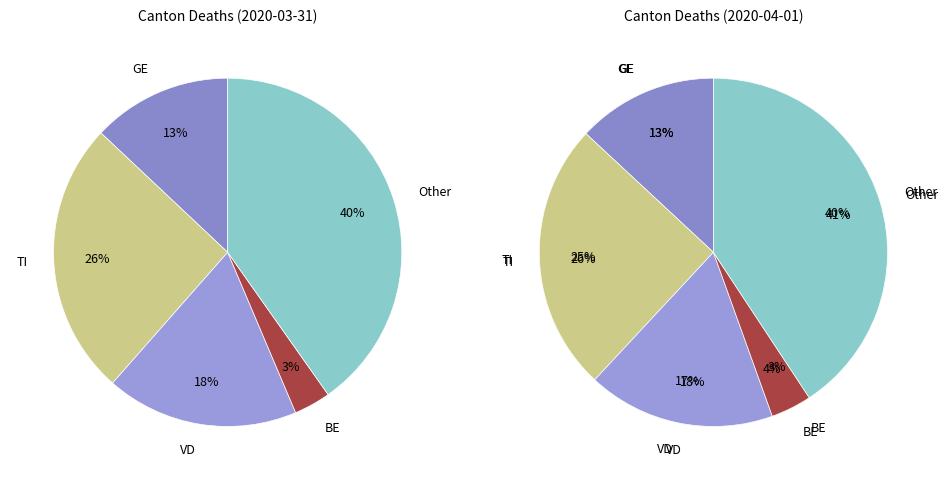

What is the difference between the highest and lowest values at 17?

7